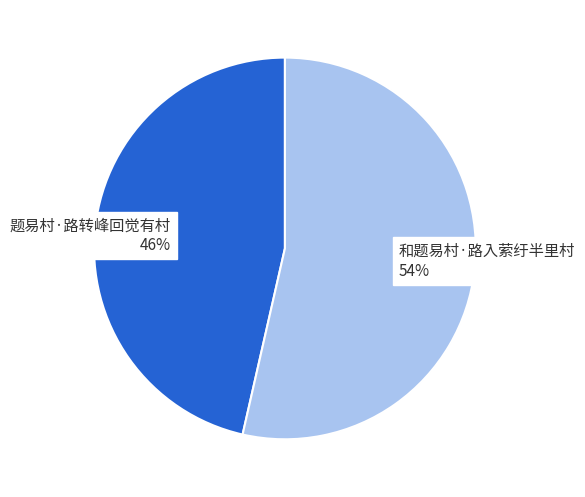

Does any single category account for the majority?

Yes